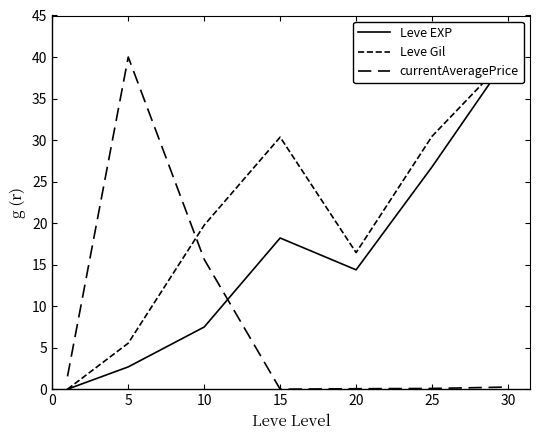

What are all the series names shown in the legend?

Leve EXP, Leve Gil, currentAveragePrice